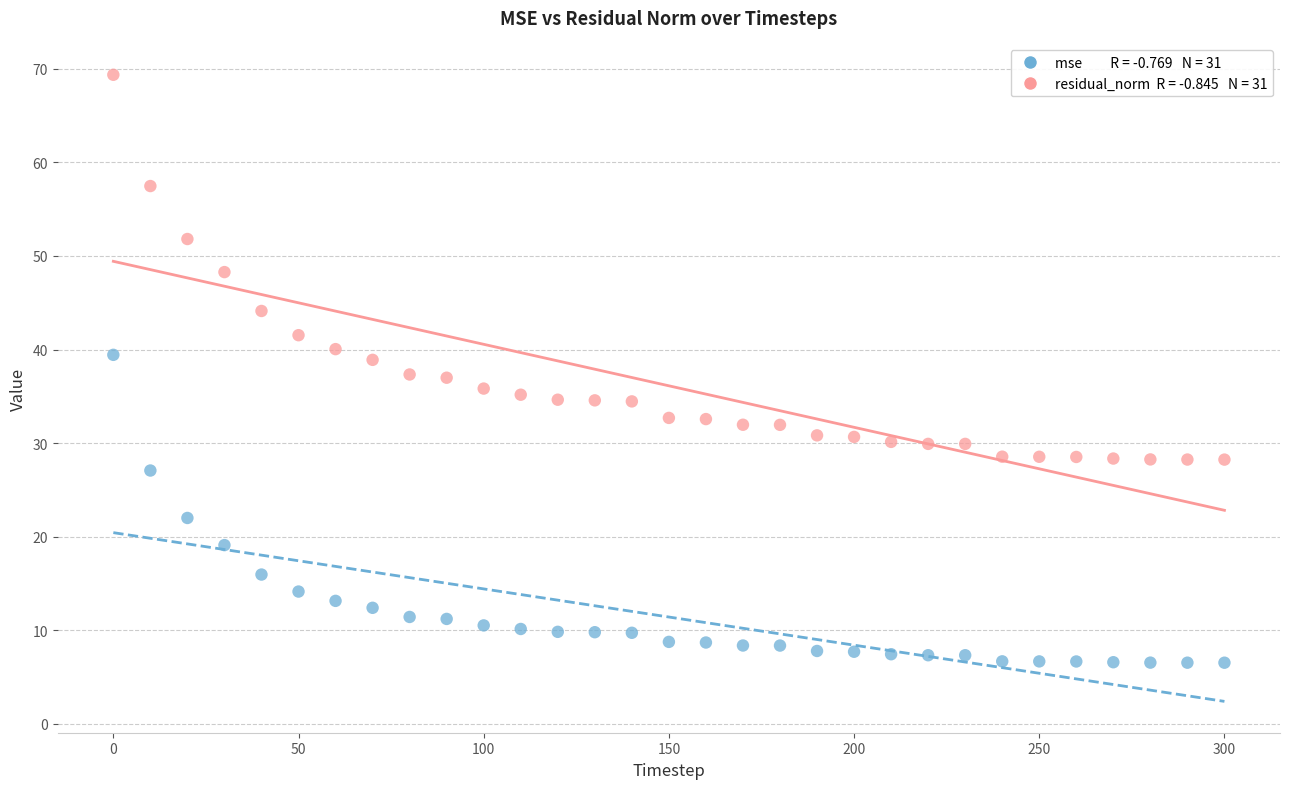

Across all data points, what is the range of Y values (max minus min)?

62.8